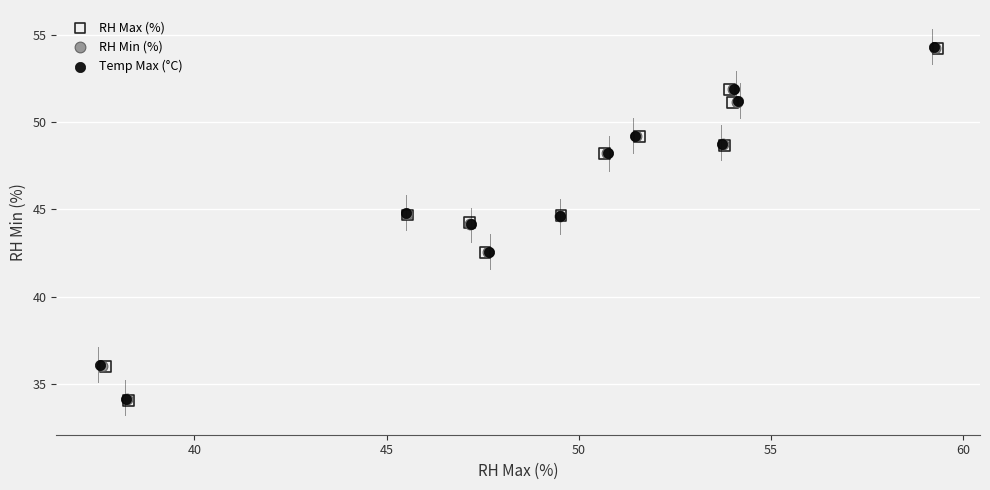

Which series has the widest spread of Y values?

RH Max (%)